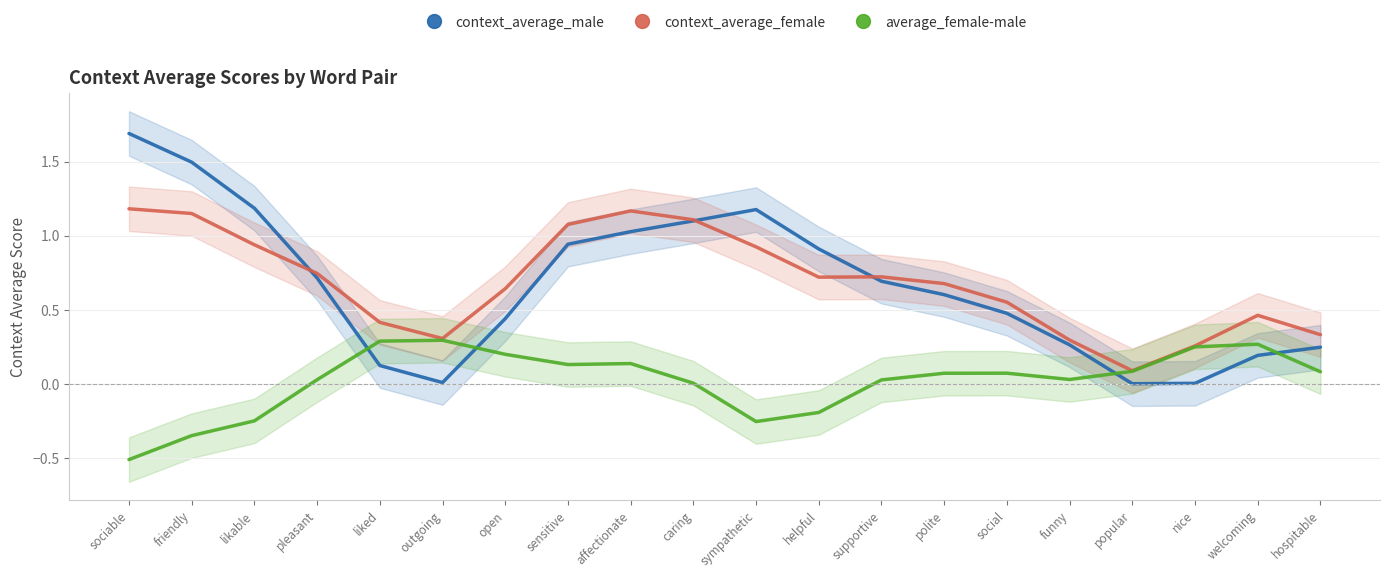

At which label does average_female-male reach its peak?

outgoing